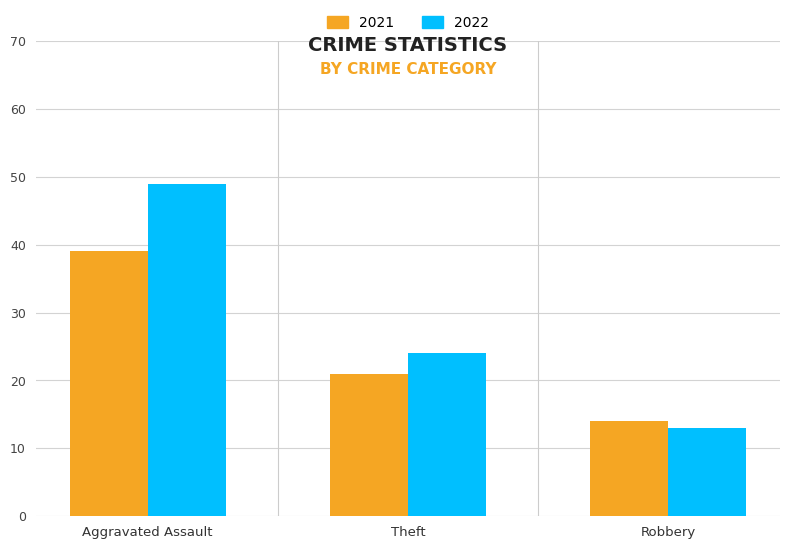

What are all the series names shown in the legend?

2021, 2022